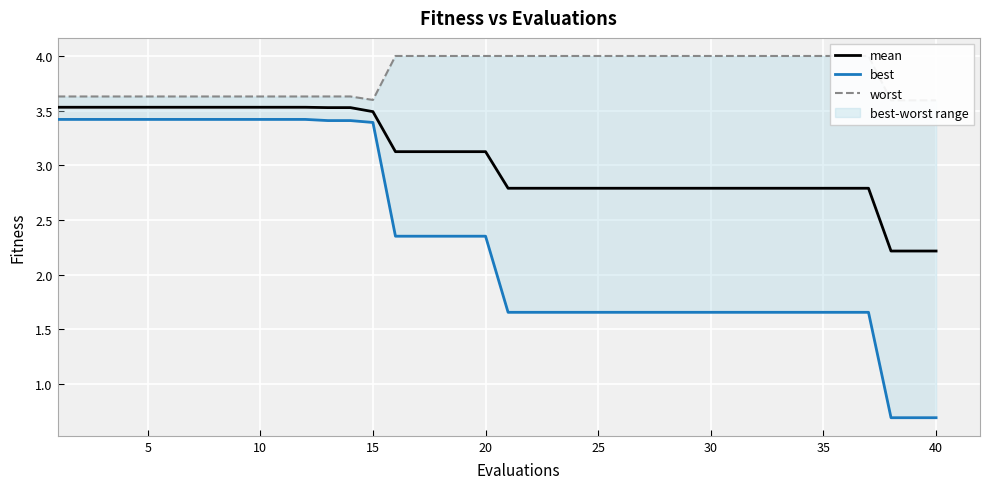

What is the minimum value for mean?

2.2